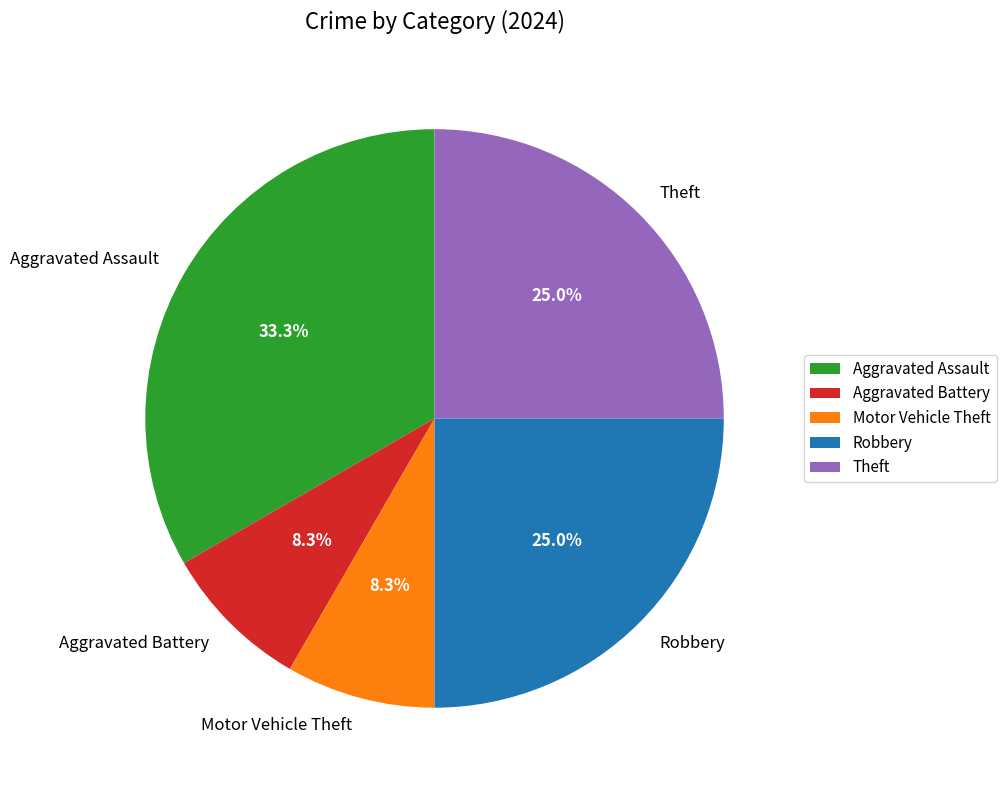

To the nearest percent, what is the average slice percentage?

20%